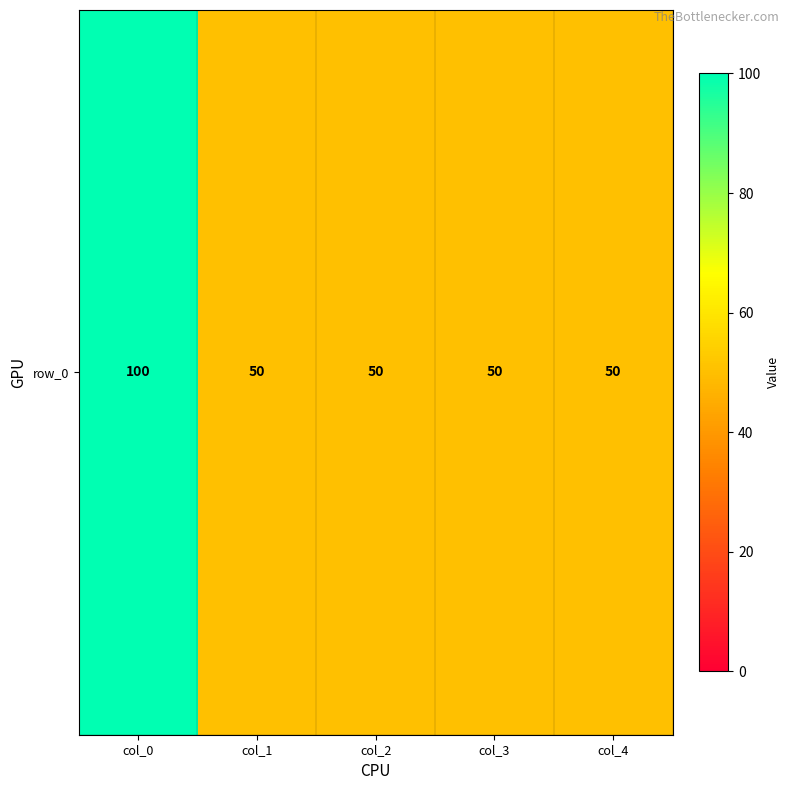

At which label is the value closest to 75?

col_0